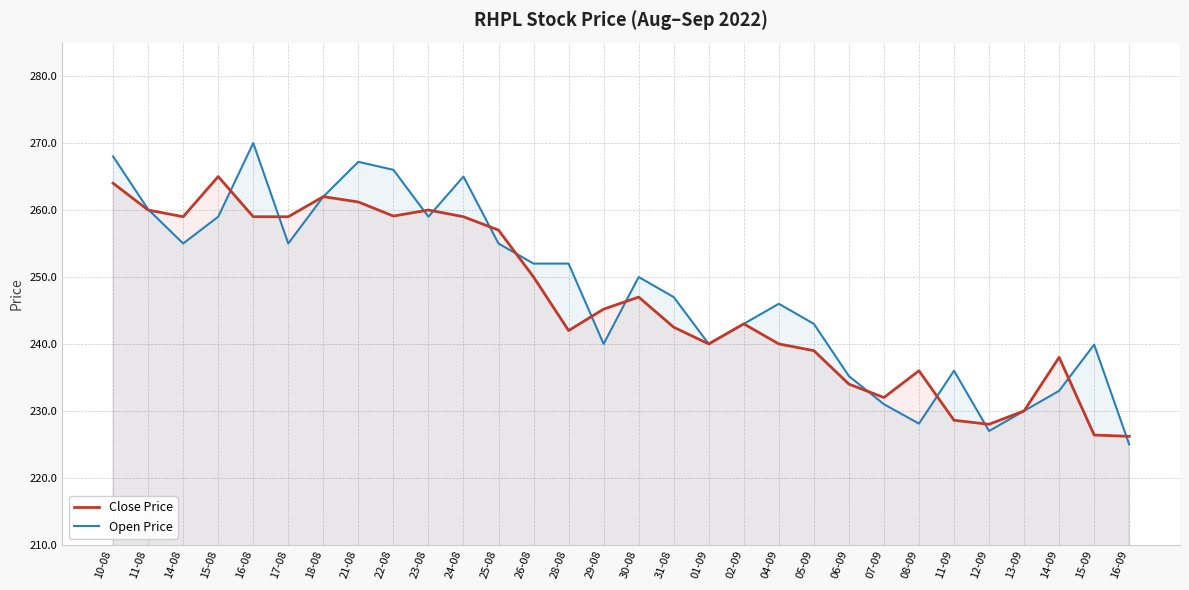

Is the value of Close Price at 06-09 greater than the value of Open Price at 14-09?

Yes